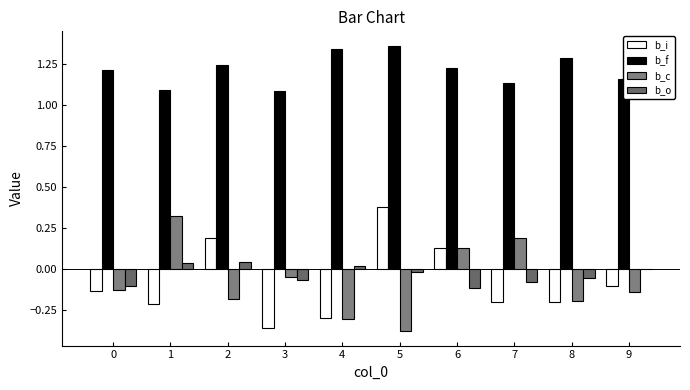

How many data points in b_c are above 0?

3